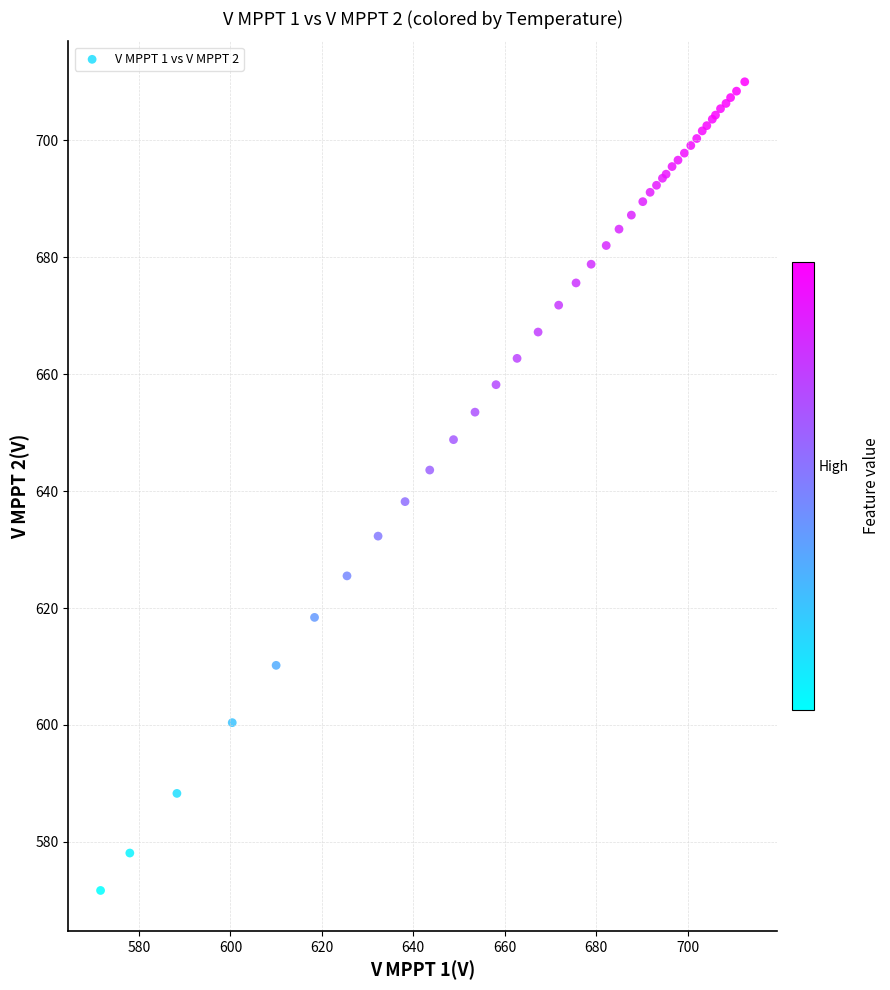

What Y value in the scatter plot is closest to 640?

638.2